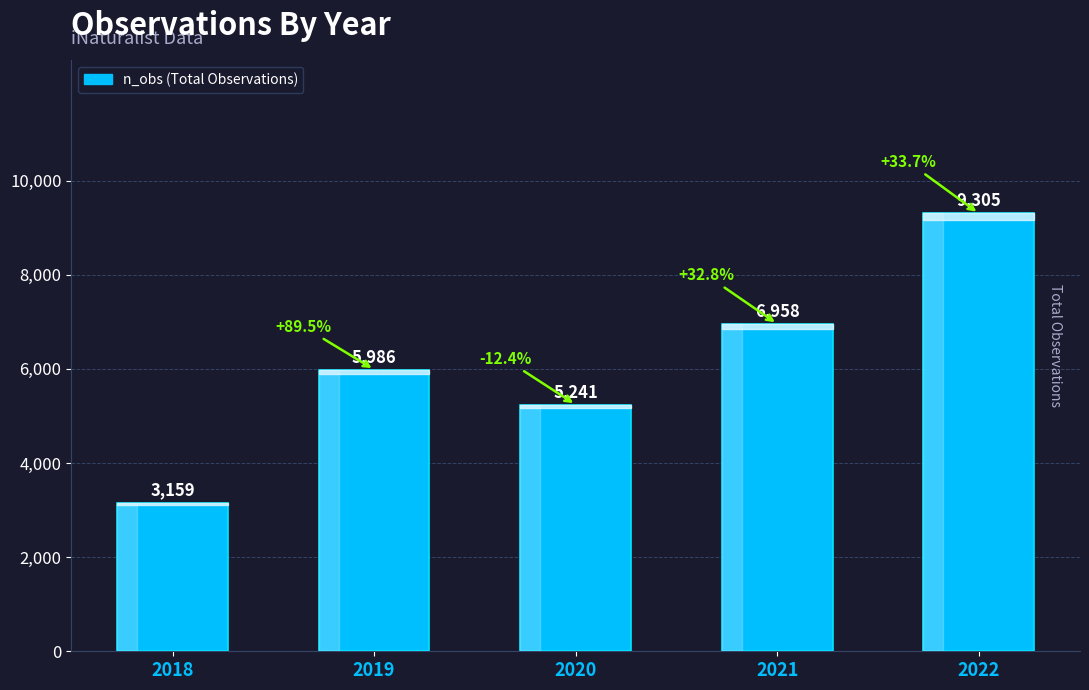

Approximately how many times larger is the value at 2021 compared to 2019?

1.2